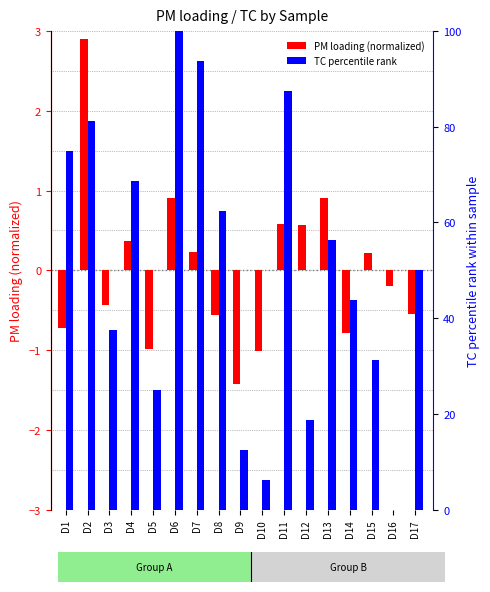

Which series has the largest range (max minus min)?

TC percentile rank